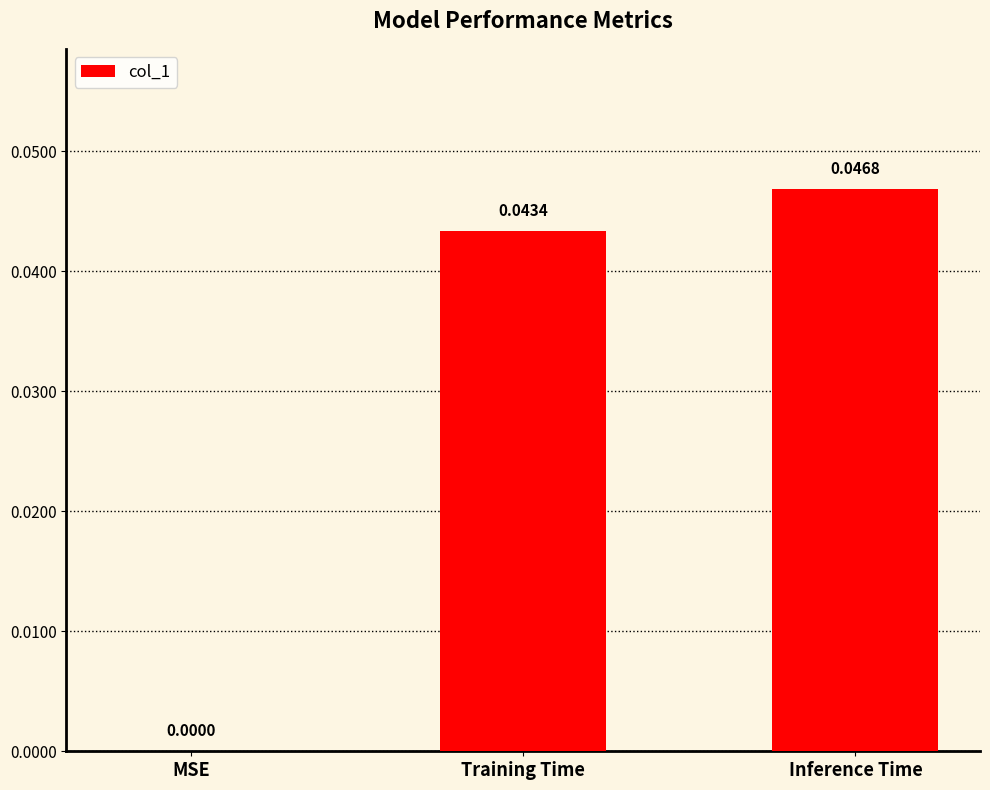

Which label corresponds to the largest value in the chart?

Inference Time